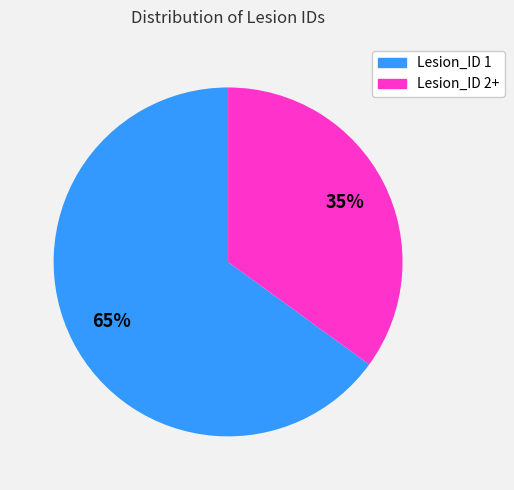

The Lesion_ID 2+ slice represents 35% of the pie. True or false?

True